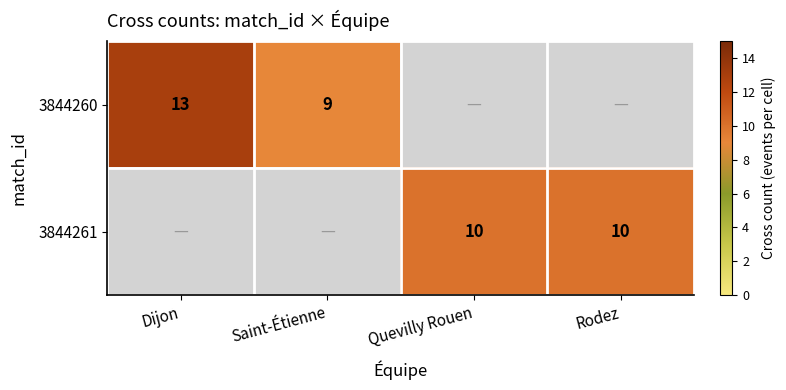

Count the number of categories in the chart.

4